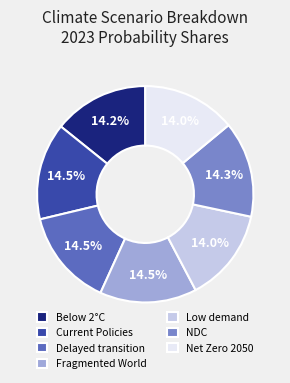

Count the number of slices in the pie.

7